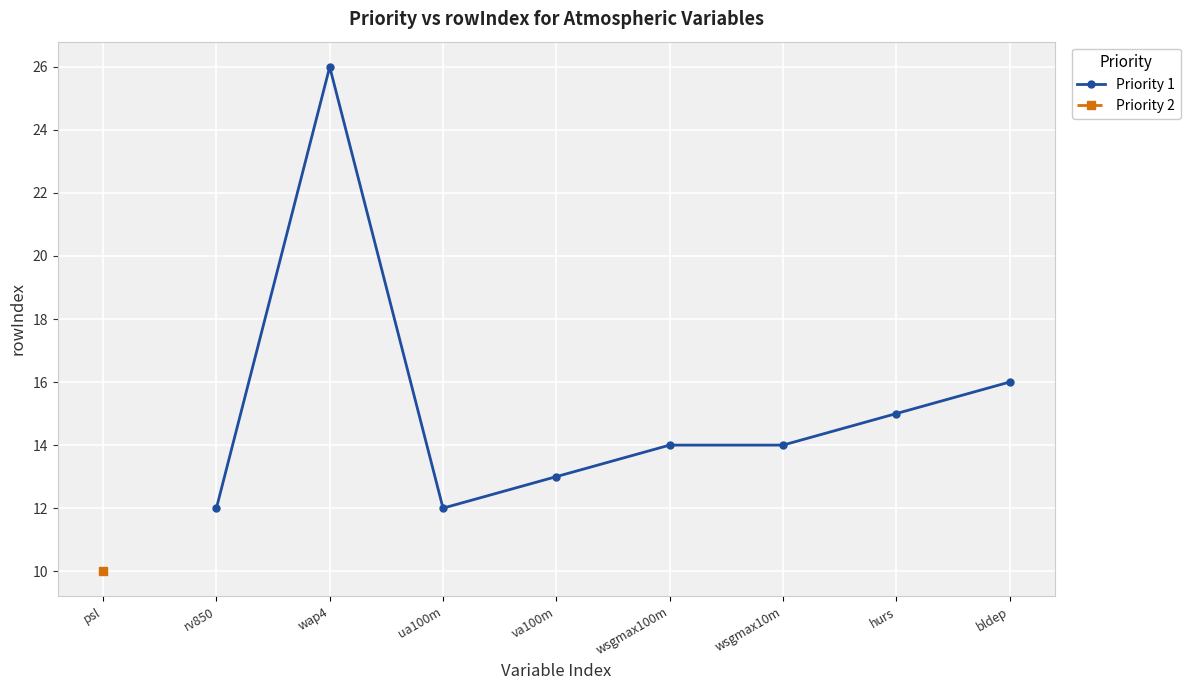

How many points are lower than both their immediate neighbors (excluding endpoints)?

1